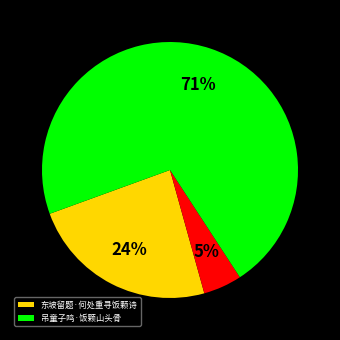

How many segments does this pie chart have?

3